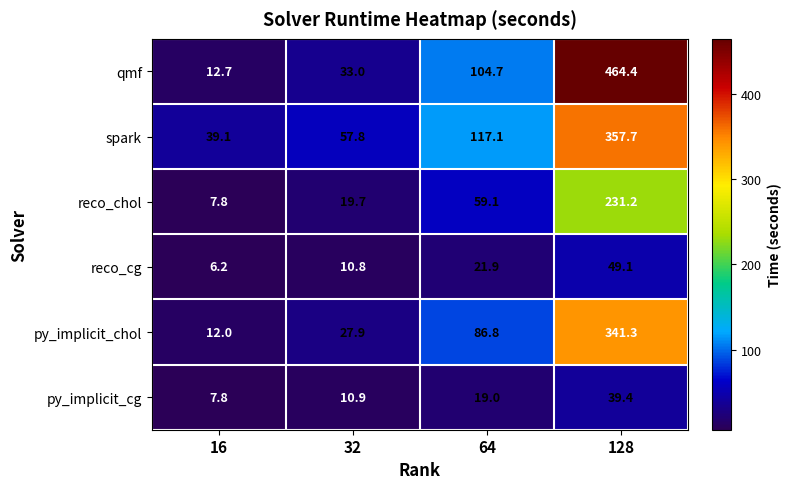

Which label corresponds to the smallest value in the chart?

16